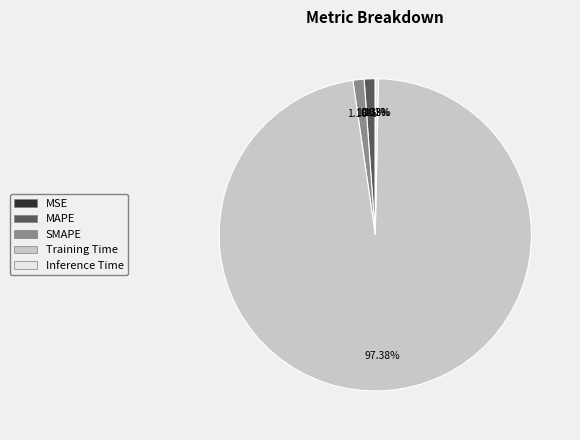

The MAPE slice represents 13% of the pie. True or false?

False